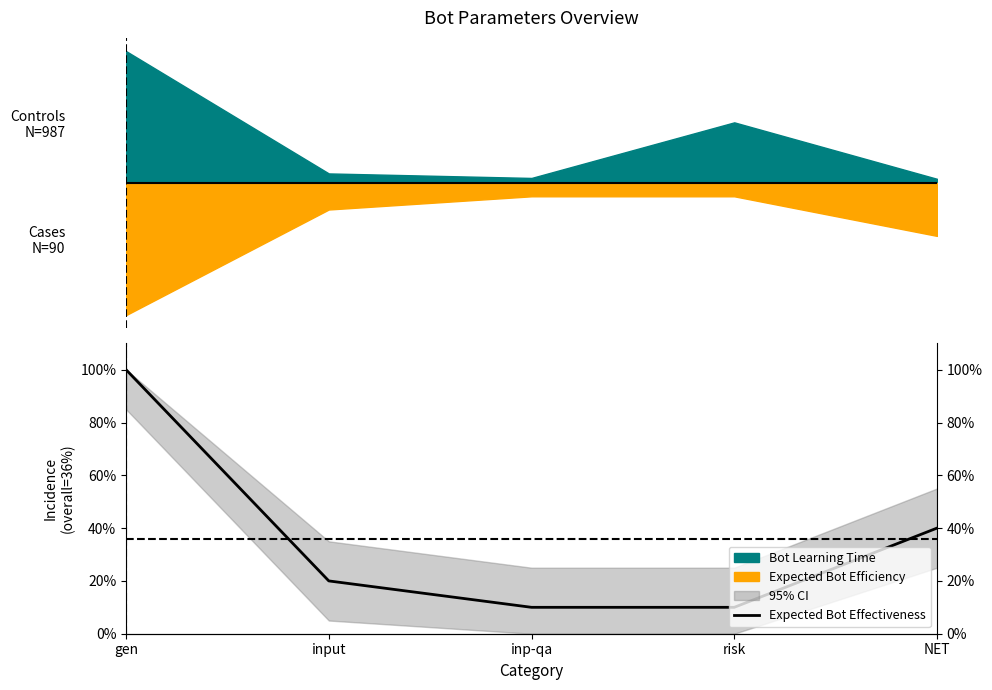

How many values are between 0 and 1?

5